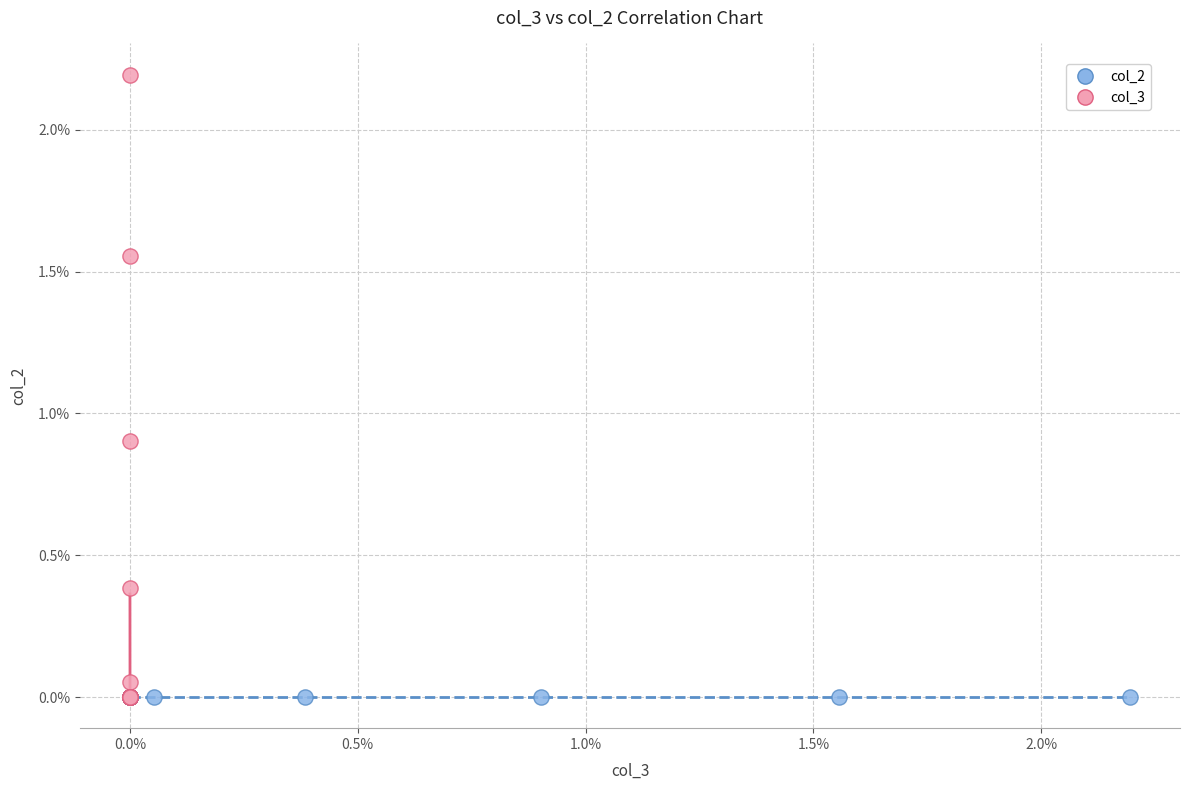

Which series reaches the maximum Y coordinate?

col_3